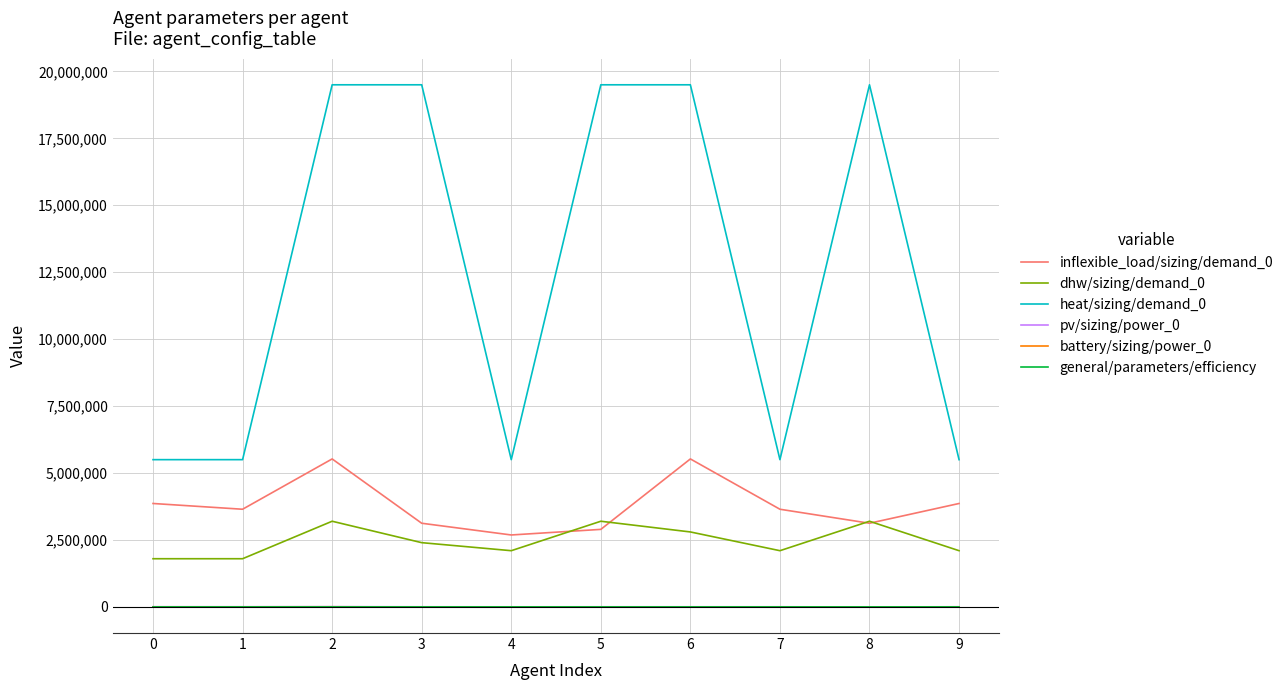

The value of heat/sizing/demand_0 at 4 is 5500000. True or false?

True